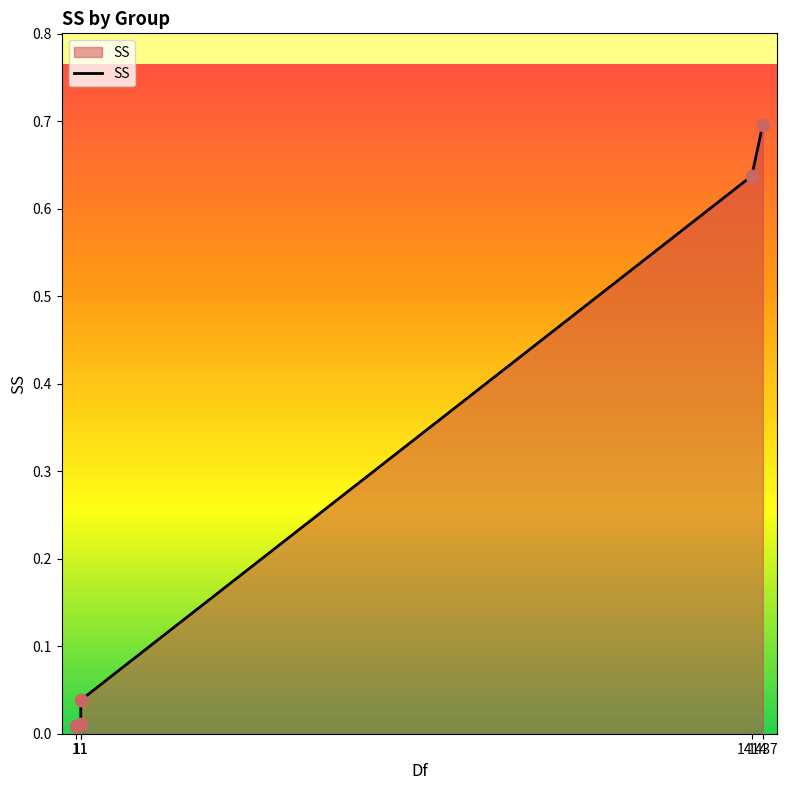

Between 11 and 1, which is larger?

11